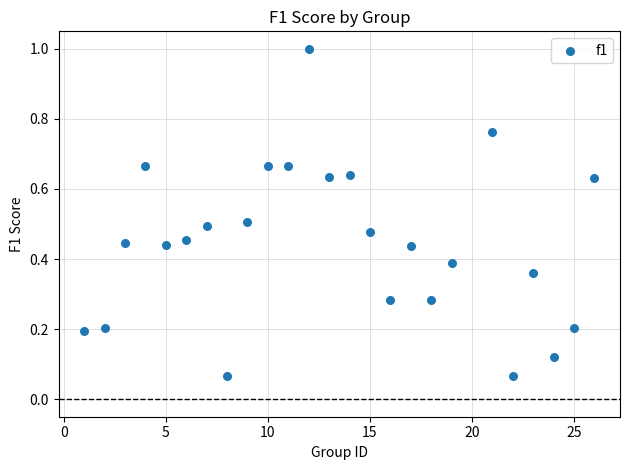

What is the range of X values (max minus min)?

25.0